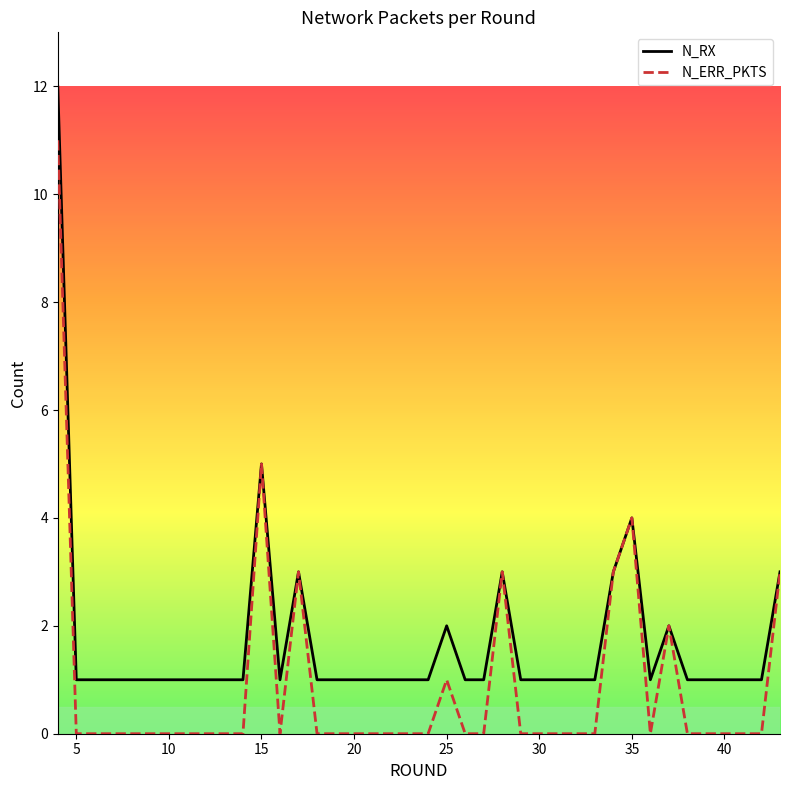

What is the maximum value for N_ERR_PKTS?

11